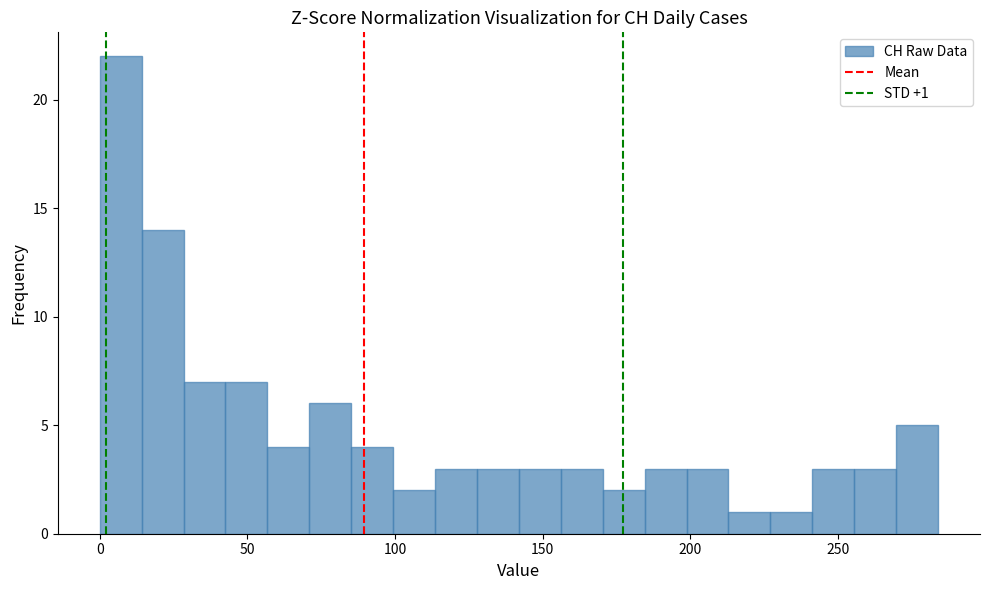

Read against the x-axis, roughly where is the centre of the tallest bar?

5